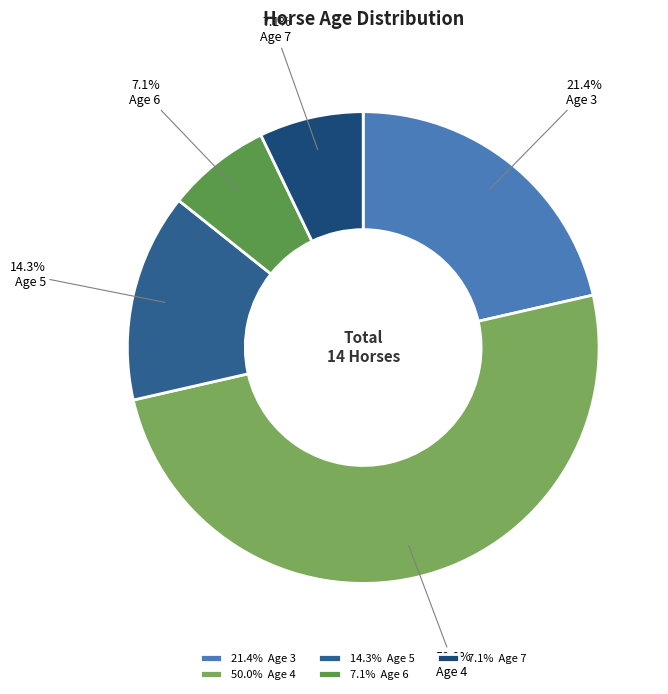

Between 21.4% Age 3 and 50.0% Age 4, which is larger?

50.0% Age 4